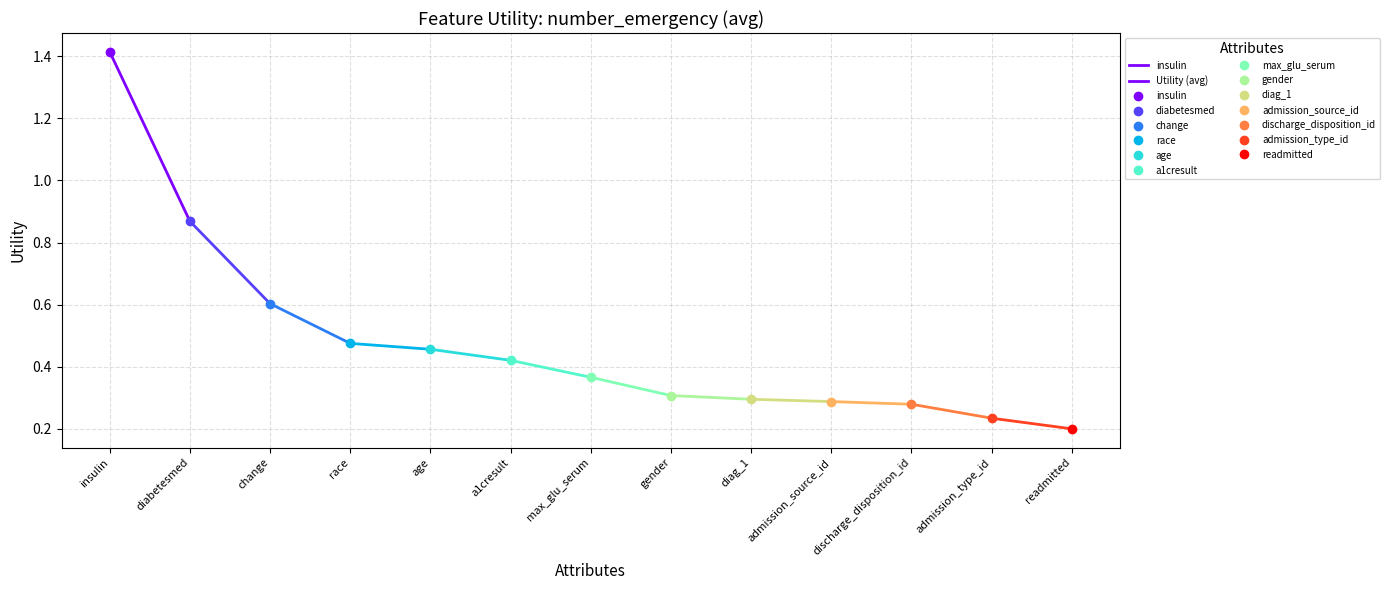

What is the label of the 2nd point from the right?

insulin